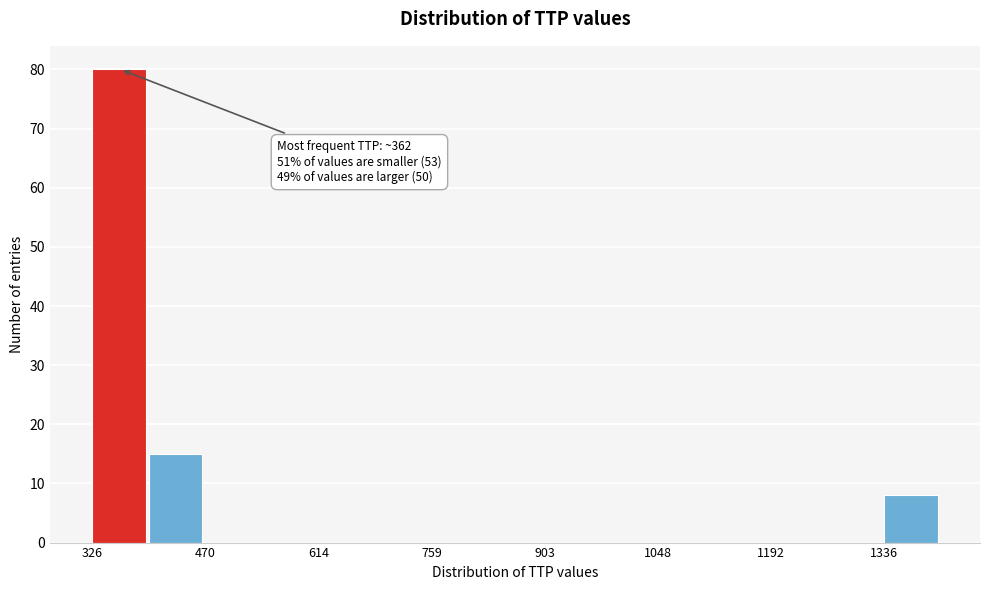

Around what value on the x-axis is the tallest bar? Give the approximate position of its centre, as read against the axis.

360